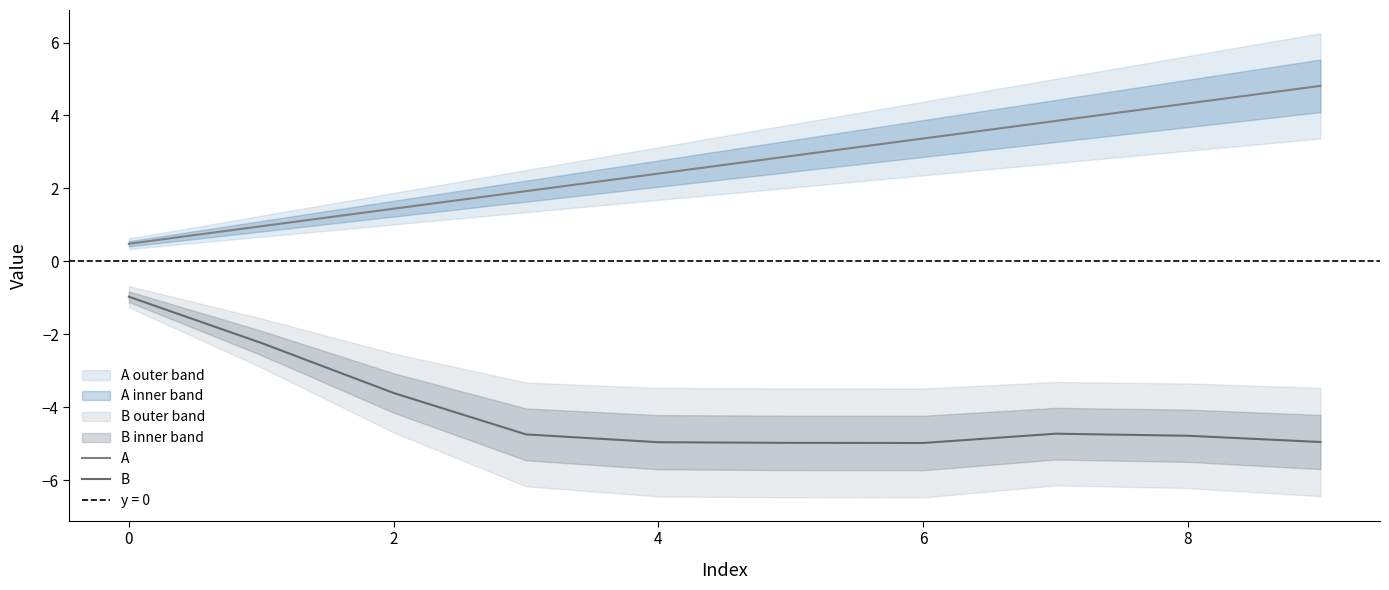

True or false: A has more than 1 points higher than both neighbors.

False